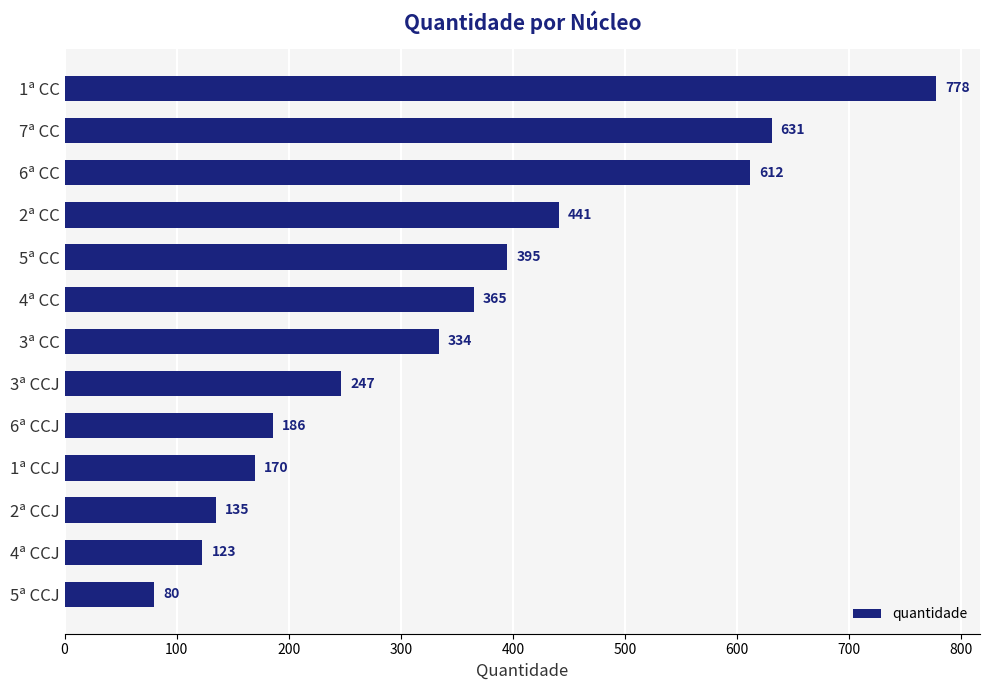

How many values are below 334?

6